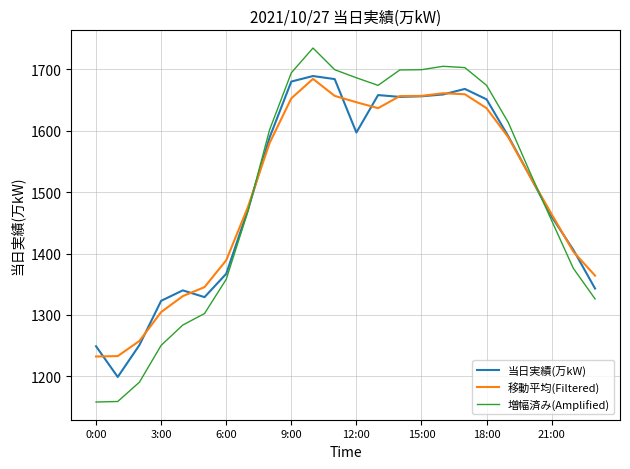

What is the maximum value shown in the chart?

1734.6